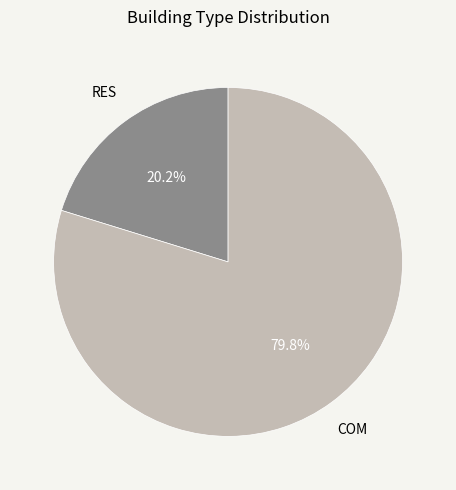

What percentage do COM and RES together represent?

100.0%